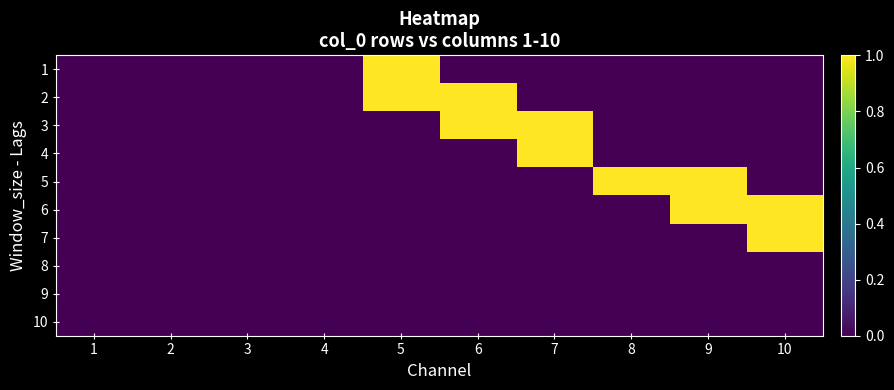

Reading left to right, list all the values displayed in this chart.

1: 1=0	2=0	3=0	4=0	5=1	6=0	7=0	8=0	9=0	10=0
2: 1=0	2=0	3=0	4=0	5=1	6=1	7=0	8=0	9=0	10=0
3: 1=0	2=0	3=0	4=0	5=0	6=1	7=1	8=0	9=0	10=0
4: 1=0	2=0	3=0	4=0	5=0	6=0	7=1	8=0	9=0	10=0
5: 1=0	2=0	3=0	4=0	5=0	6=0	7=0	8=1	9=1	10=0
6: 1=0	2=0	3=0	4=0	5=0	6=0	7=0	8=0	9=1	10=1
7: 1=0	2=0	3=0	4=0	5=0	6=0	7=0	8=0	9=0	10=1
8: 1=0	2=0	3=0	4=0	5=0	6=0	7=0	8=0	9=0	10=0
9: 1=0	2=0	3=0	4=0	5=0	6=0	7=0	8=0	9=0	10=0
10: 1=0	2=0	3=0	4=0	5=0	6=0	7=0	8=0	9=0	10=0